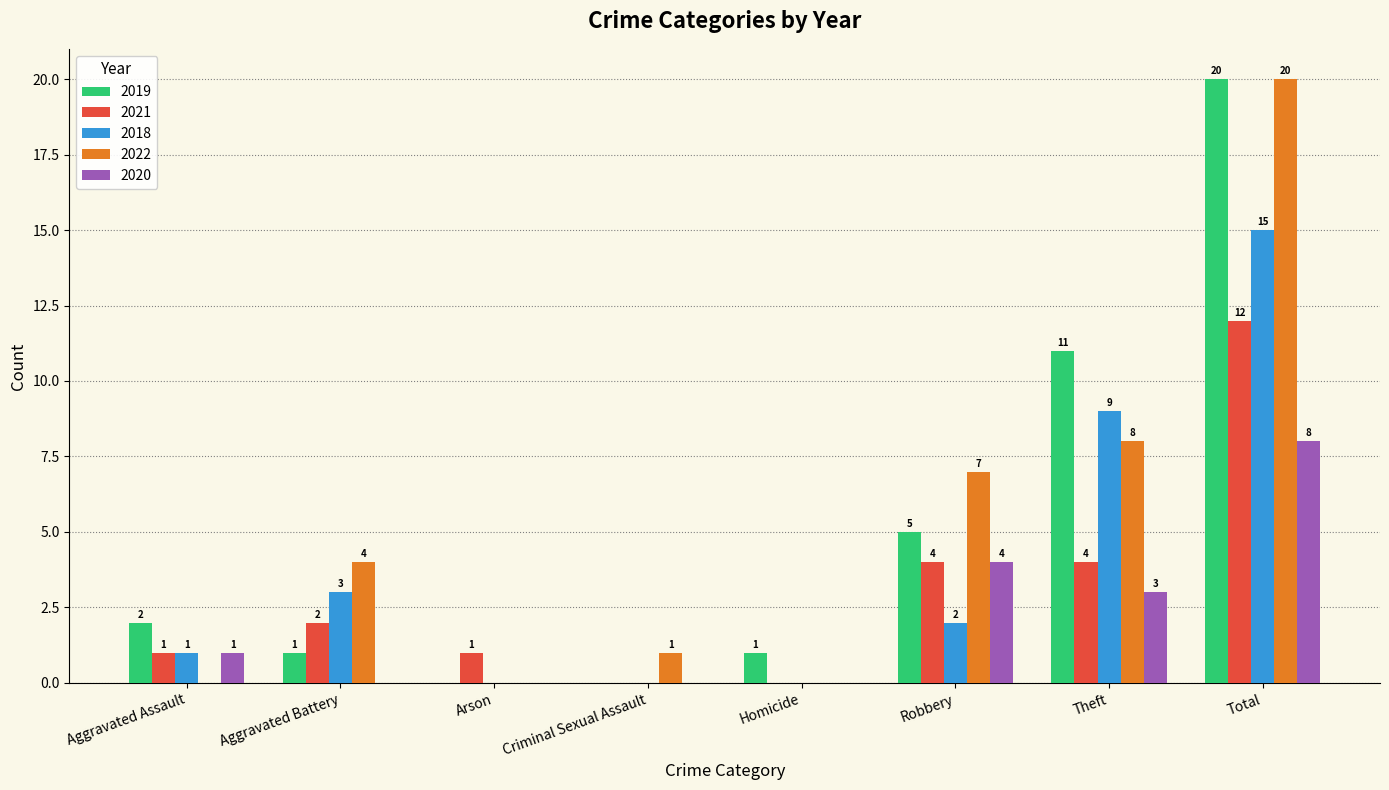

Which series changed the most between Criminal Sexual Assault and Robbery?

2022